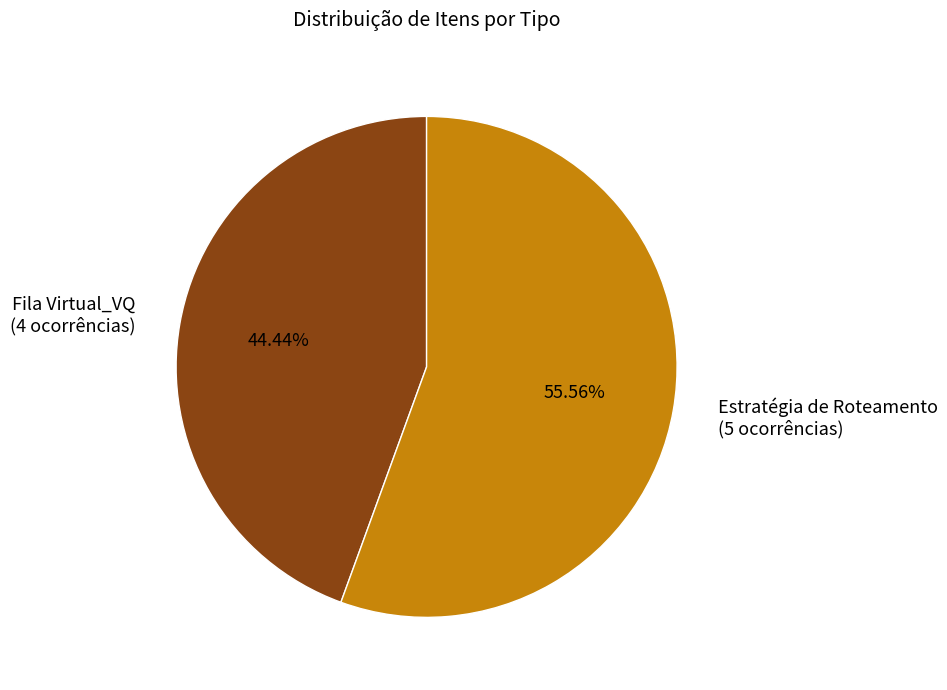

What is the total percentage of Fila Virtual_VQ and Estratégia de Roteamento?

100.0%